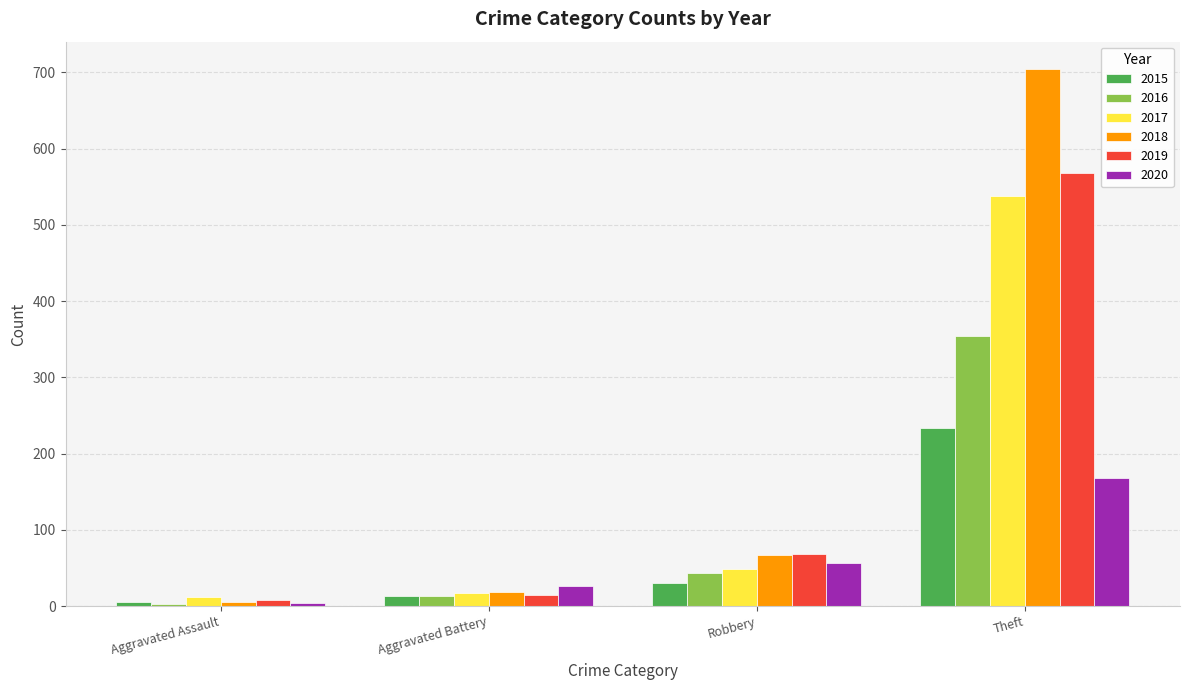

List the labels in order of 2020 value, largest first.

Theft, Robbery, Aggravated Battery, Aggravated Assault